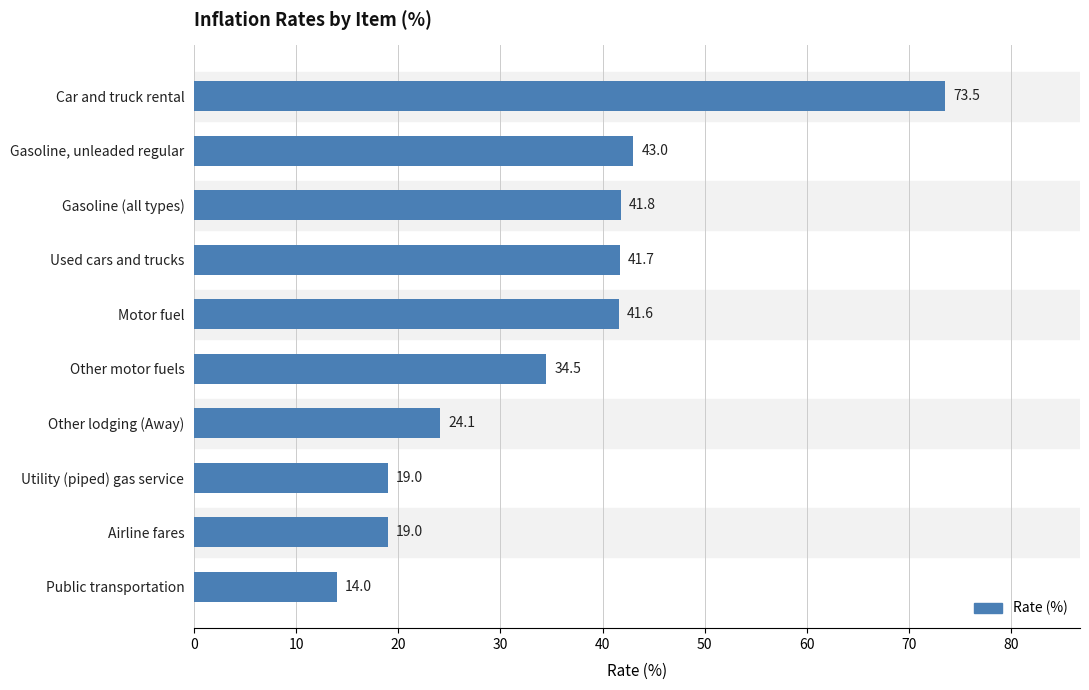

Between Other motor fuels and Other lodging (Away), which is larger?

Other motor fuels